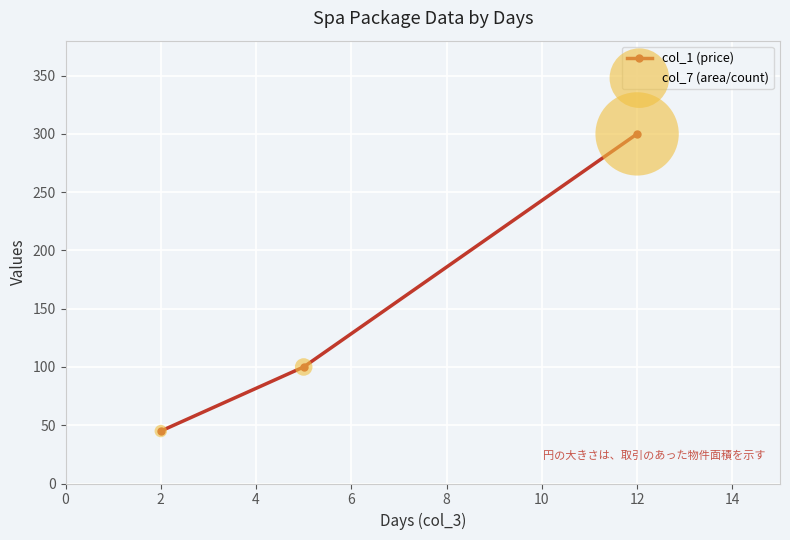

What is the sum of all values?

445